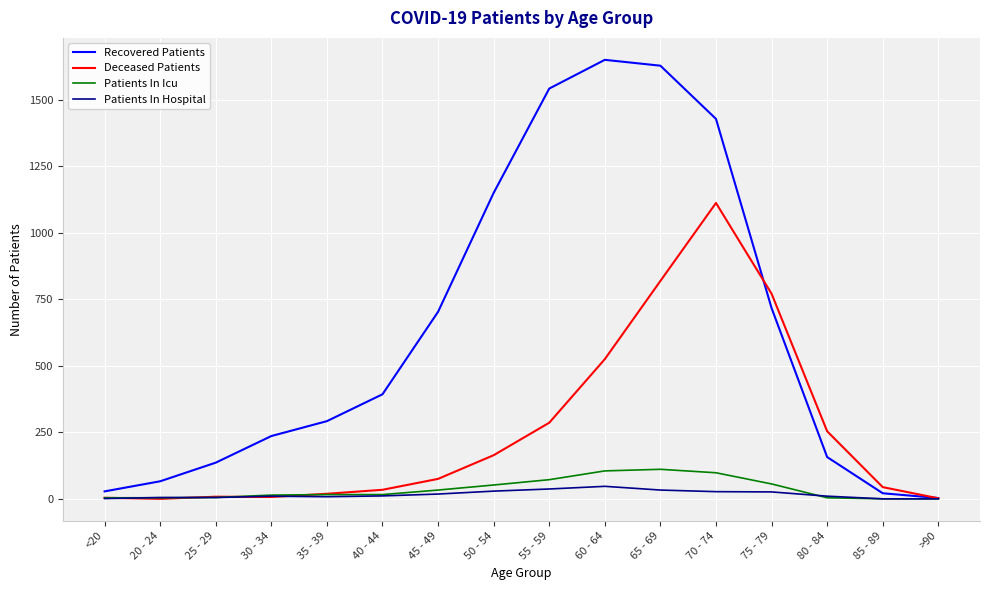

What is the highest value of the Patients In Icu series?

111